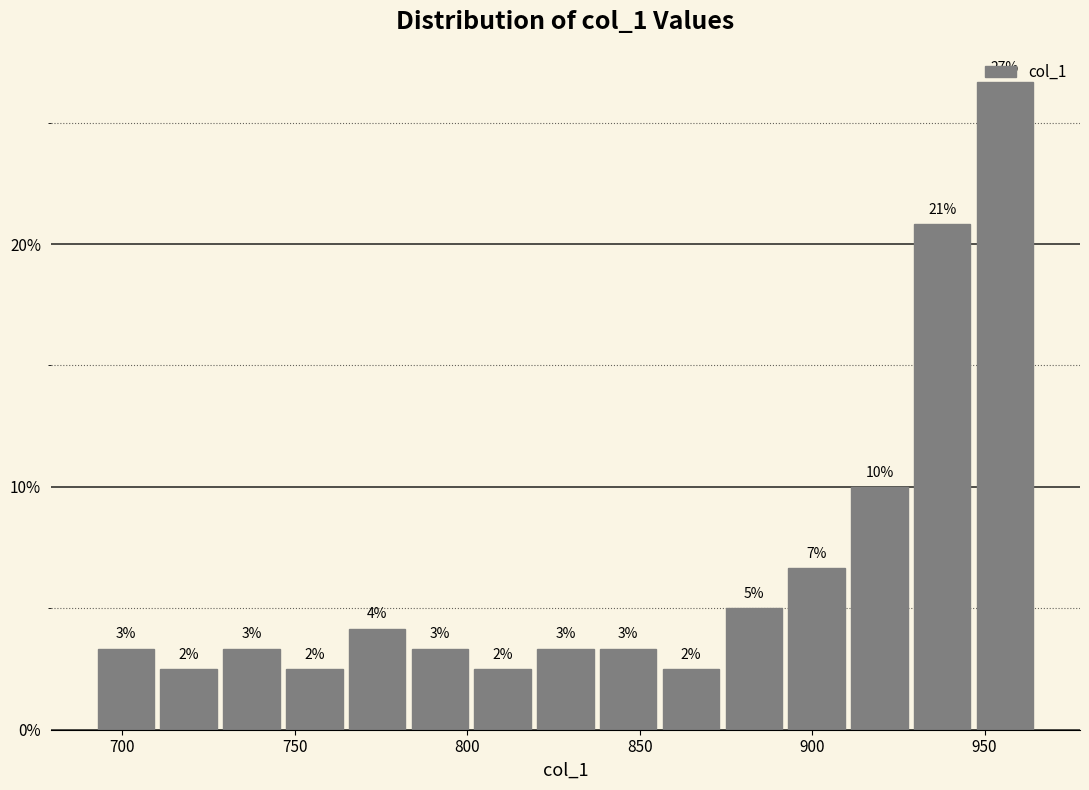

Read against the x-axis, roughly where is the centre of the tallest bar?

955